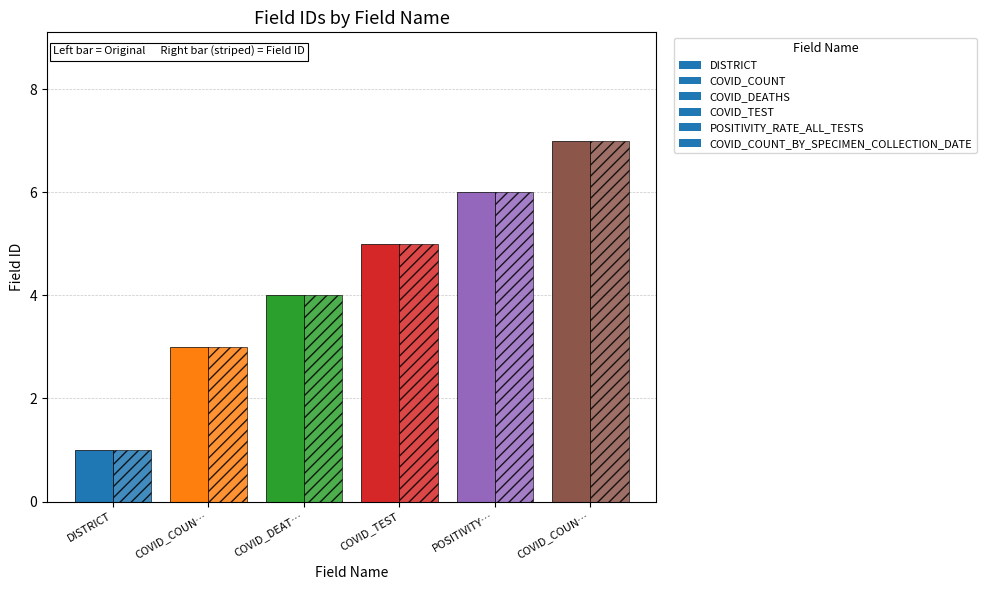

True or false: the data shows 2 at COVID_DEAT….

False